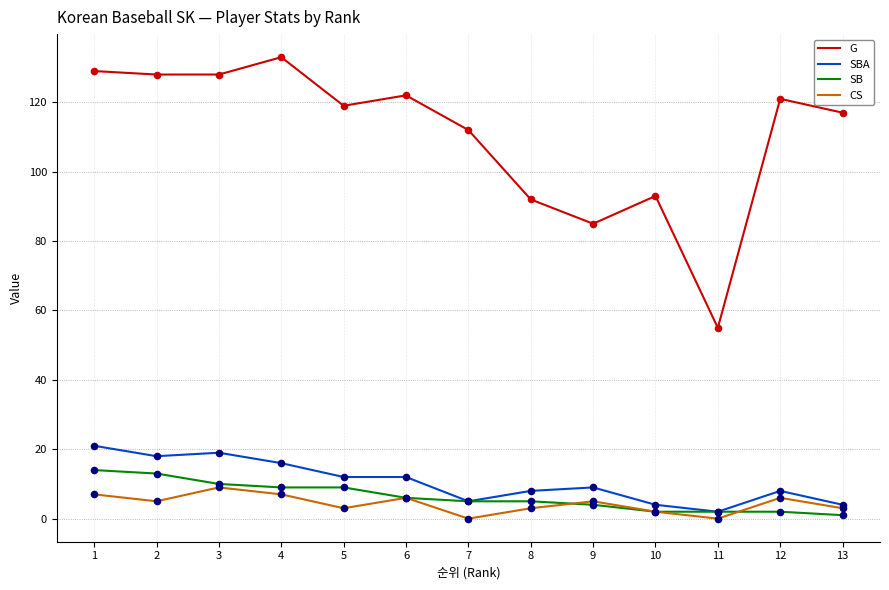

Is the value of SB at 12 greater than the value of CS at 4?

No